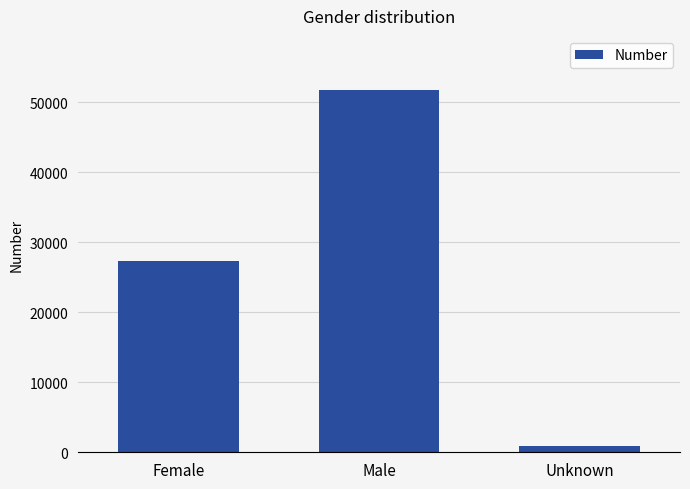

What is the minimum value shown in the chart?

899